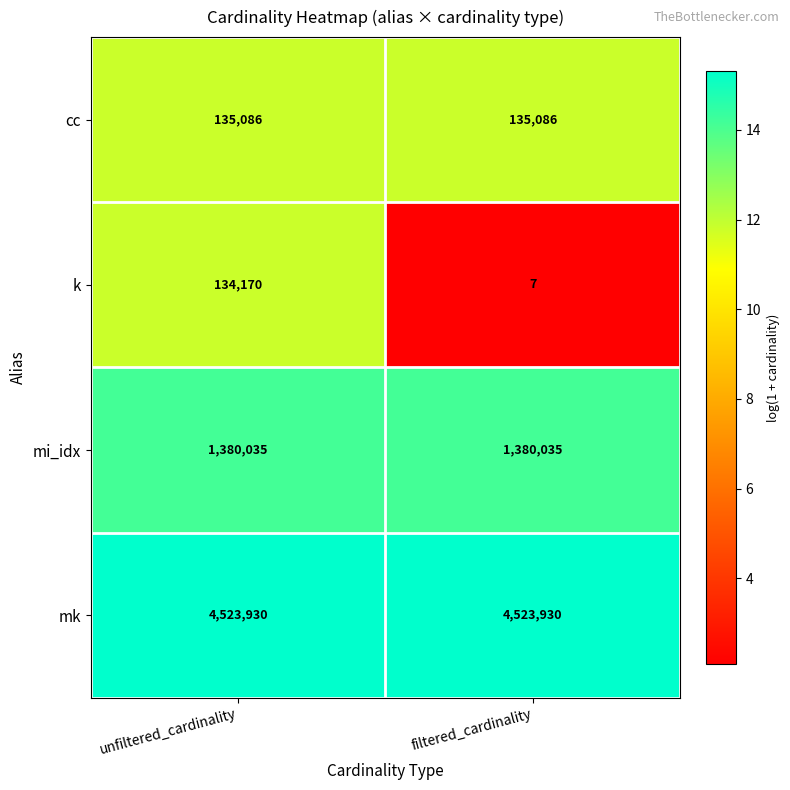

Rank the series at filtered_cardinality from highest to lowest value.

mk, mi_idx, cc, k